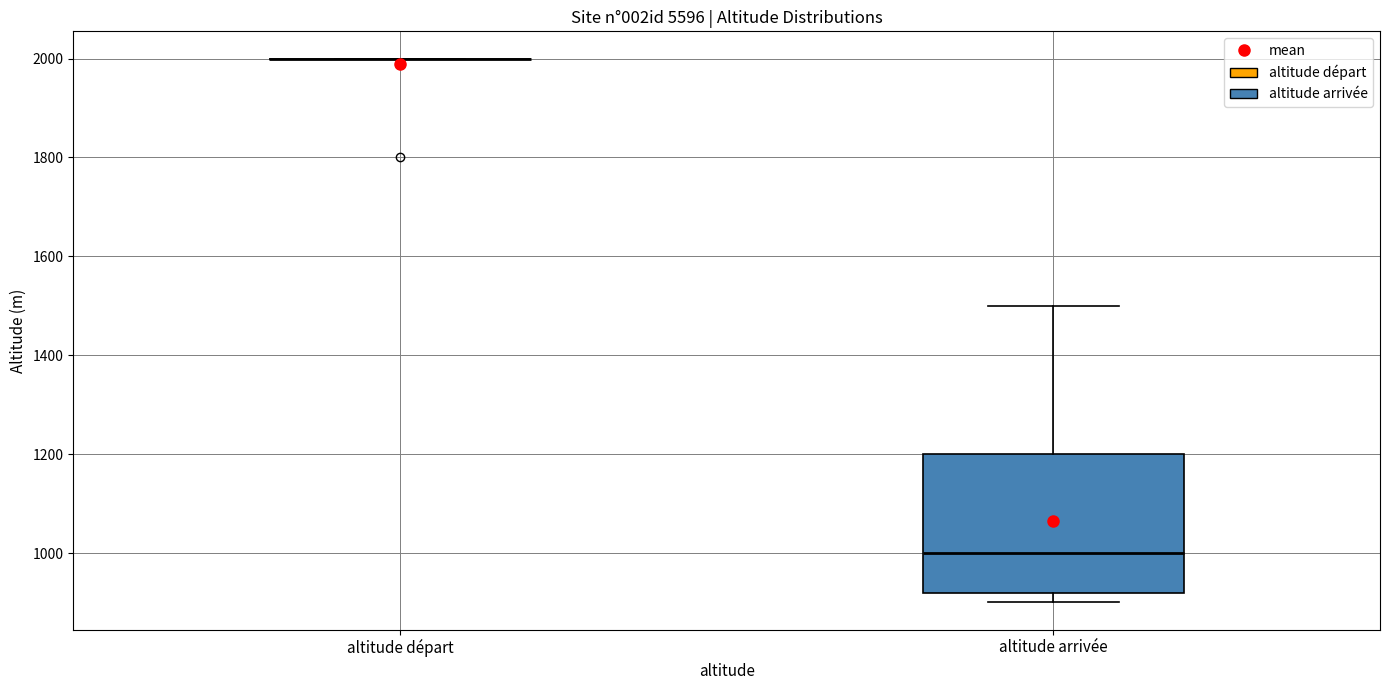

Comparing the boxes themselves (not the whiskers), which one is the tallest?

altitude arrivée